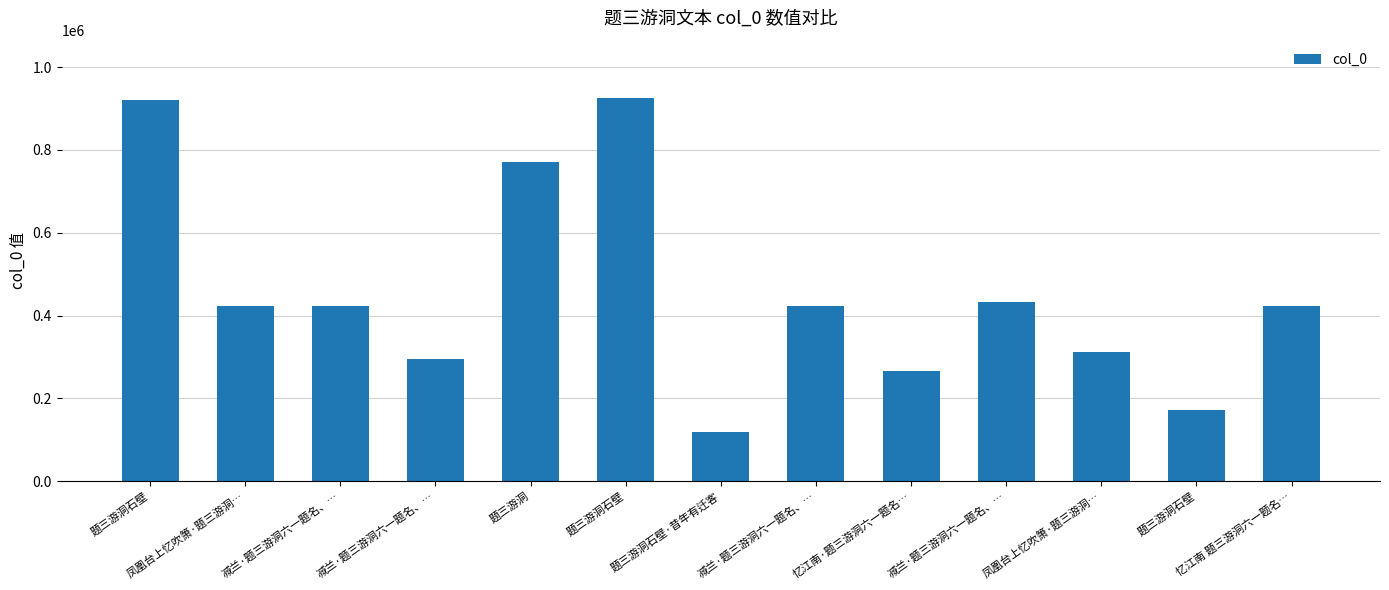

How many categories are shown in the chart?

13